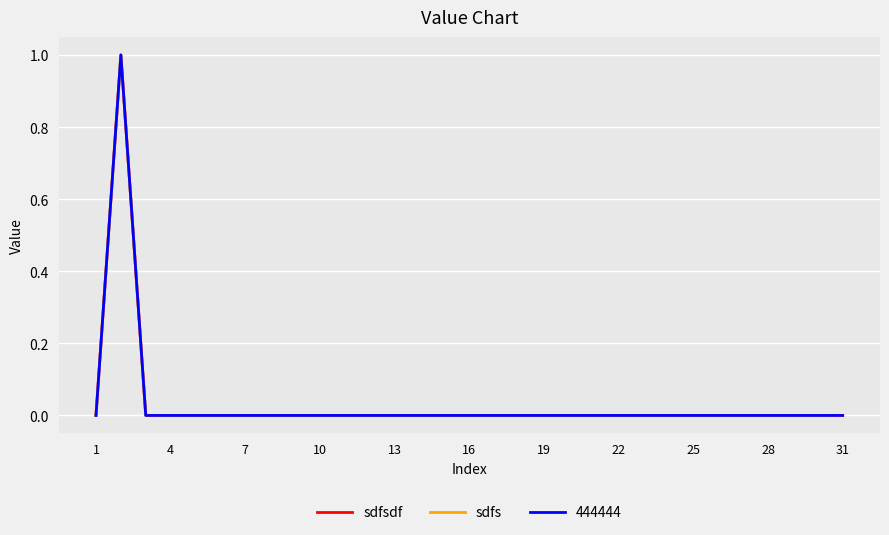

True or false: sdfsdf and sdfs cross at least once.

False